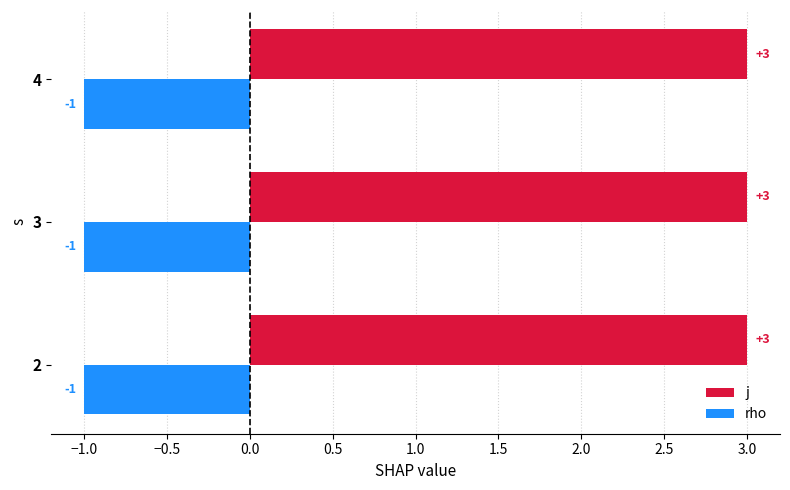

What is the highest value of the j series?

3